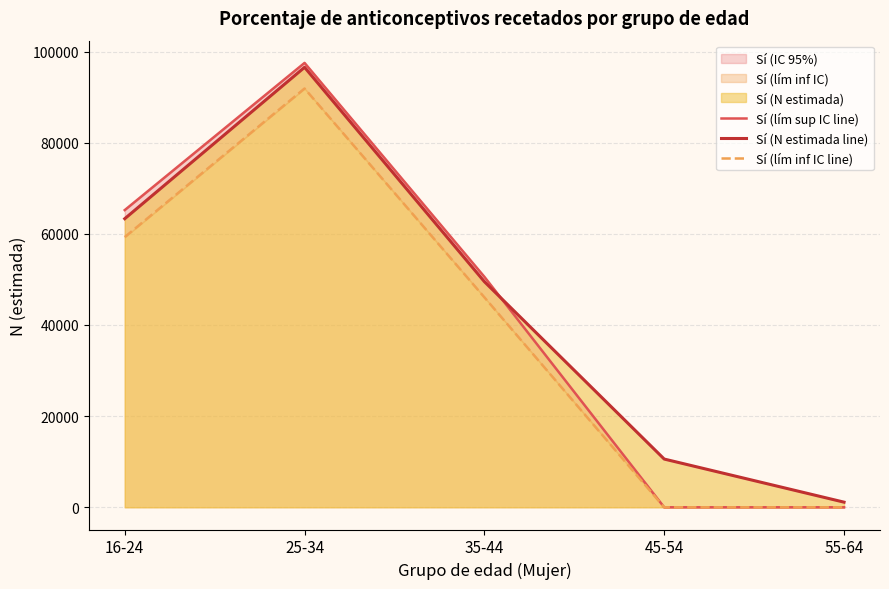

What is the spread (max minus min) of values at 16-24?

5926